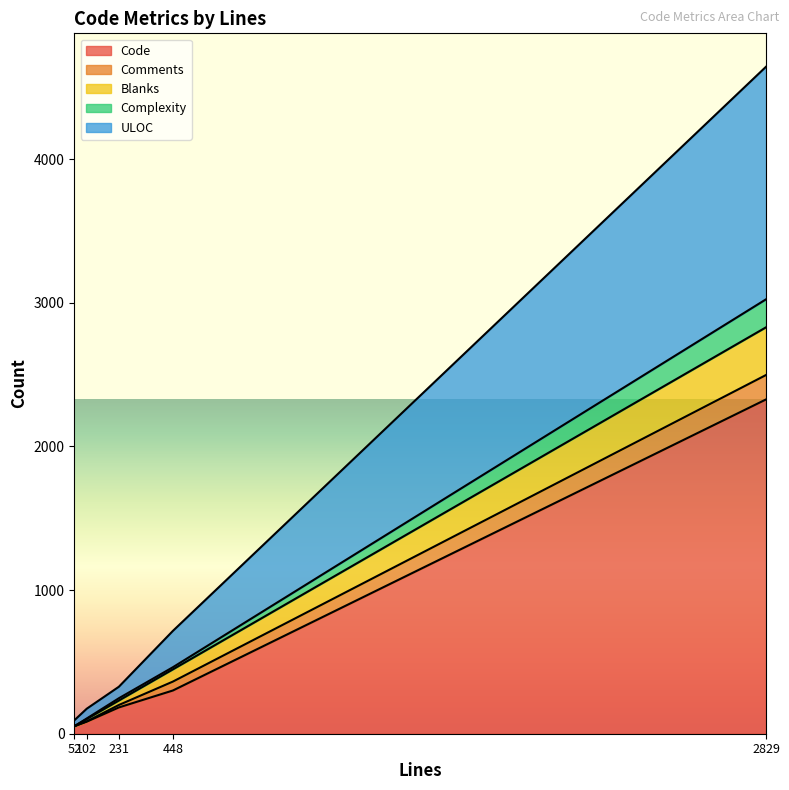

What is the sum of the Comments values at 102 and 52?

2